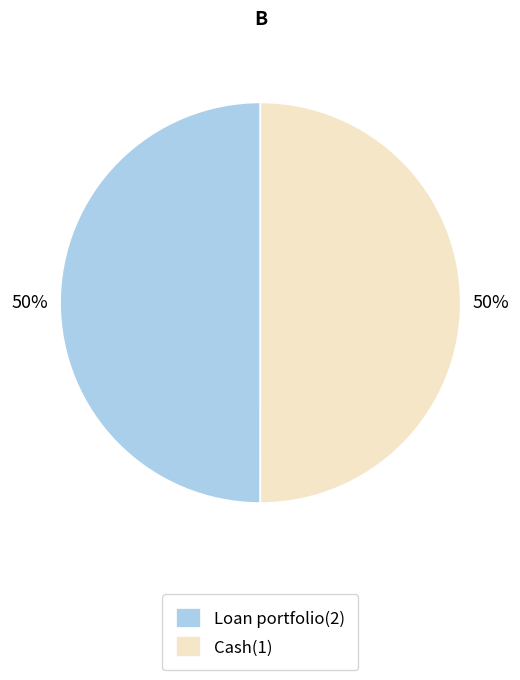

Do Cash(1) and Loan portfolio(2) together represent more than half of the pie?

Yes